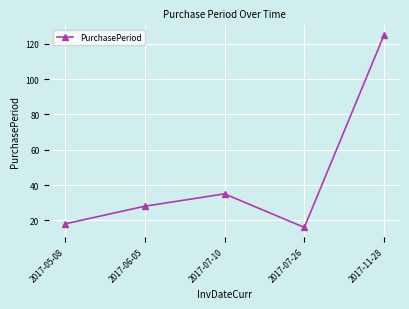

The value at 2017-06-05 is 28. True or false?

True